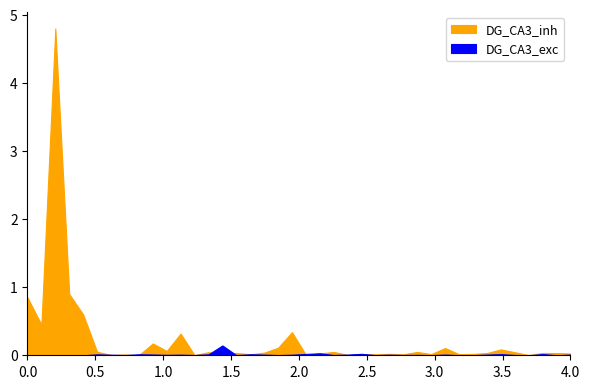

How many data points does each series have?

40